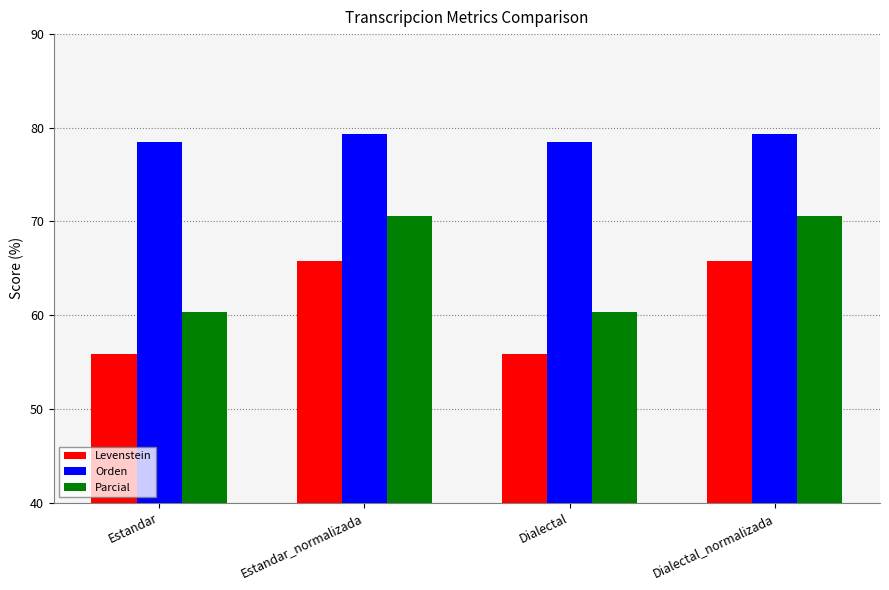

The Levenstein series shows 55.9 at Estandar. True or false?

True